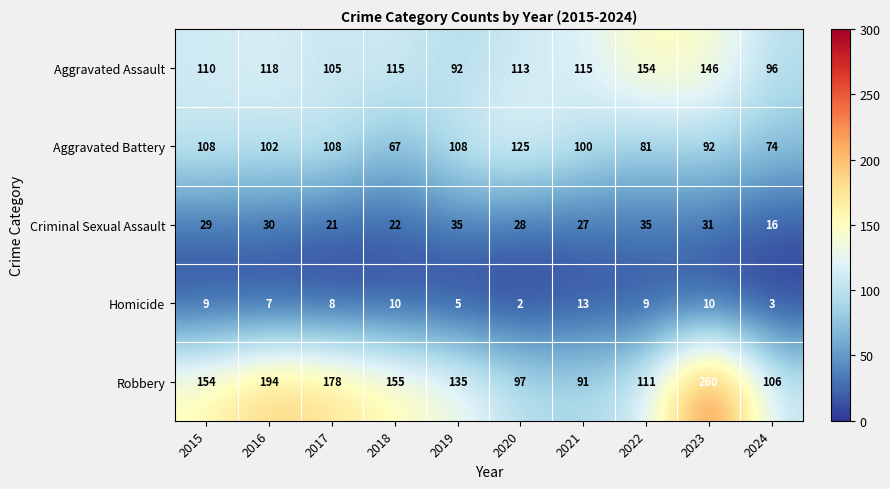

Which label corresponds to the largest value in the chart?

2023